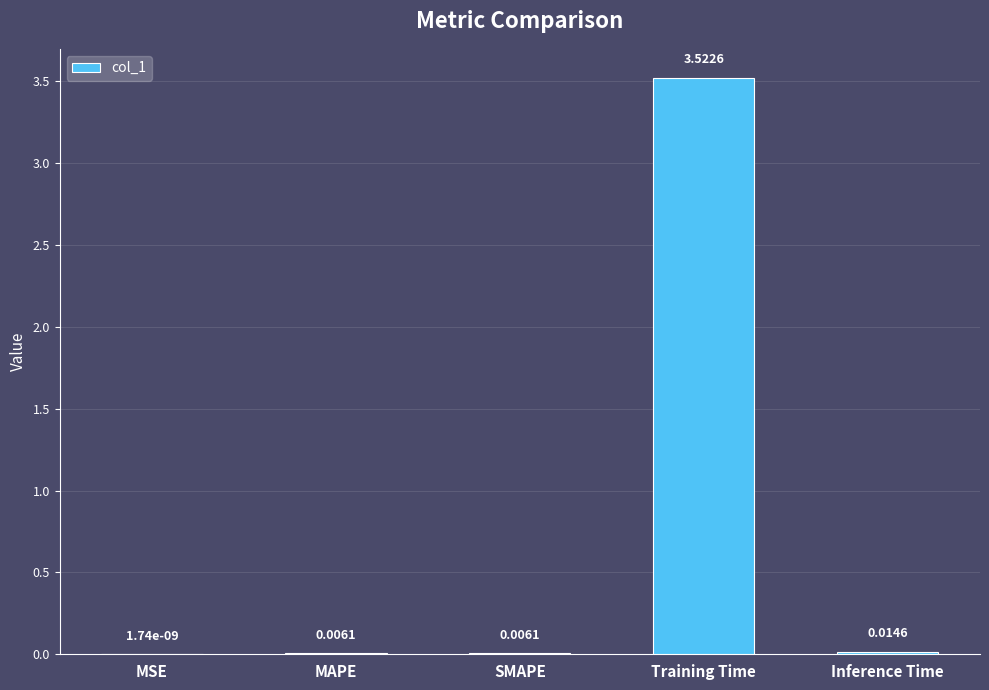

Between MAPE and Inference Time, which is larger?

Inference Time